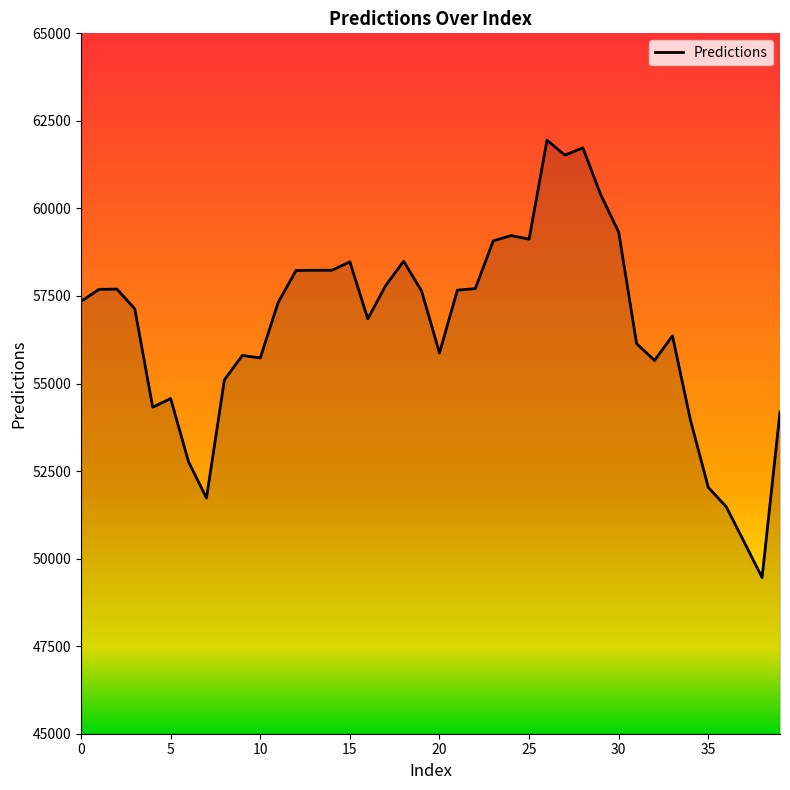

What is the minimum value shown in the chart?

49460.2